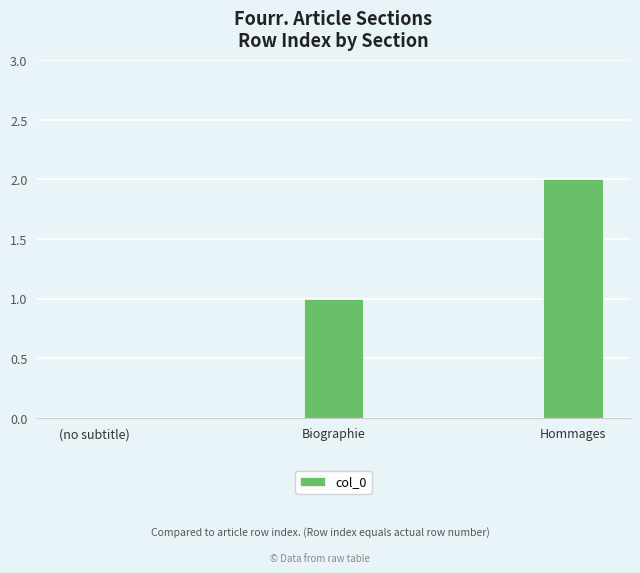

Which label corresponds to the largest value in the chart?

Hommages